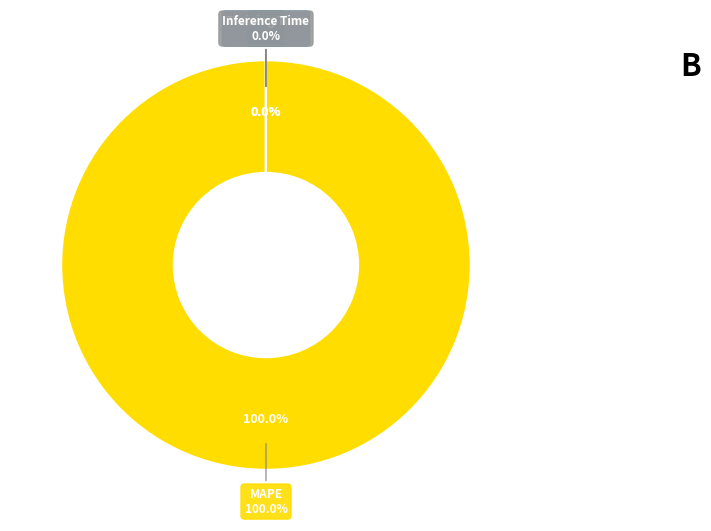

To the nearest percent, what percentage of the pie is MAPE?

100%